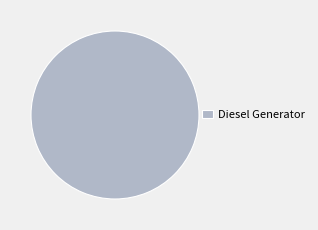

Is it true that Diesel Generator is 87% of the pie?

False